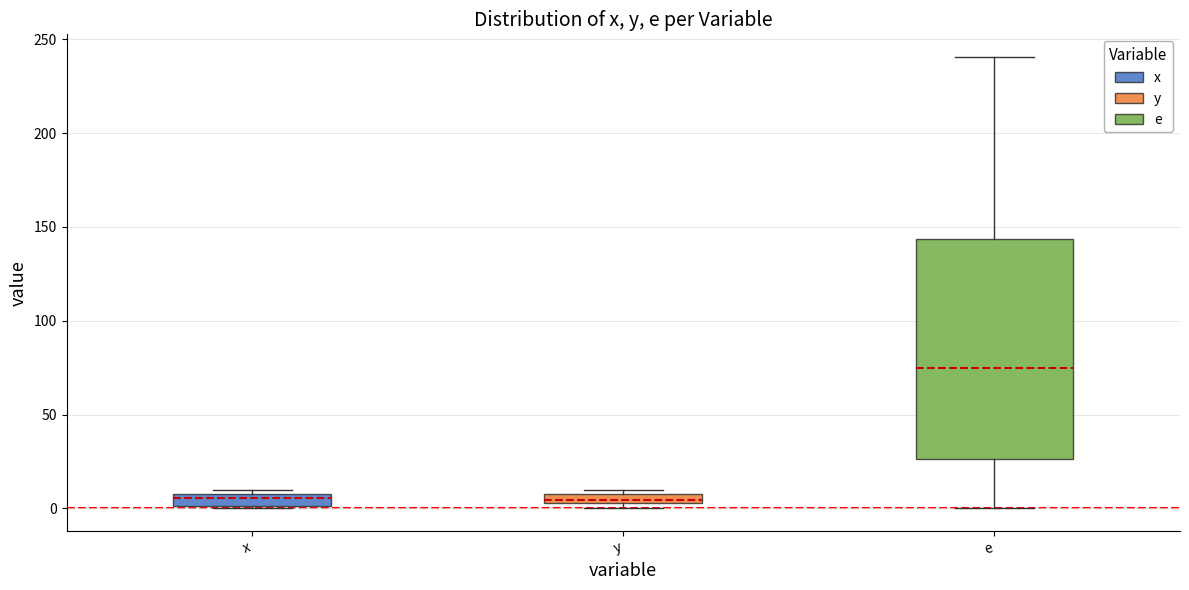

Which box has the highest median line?

e